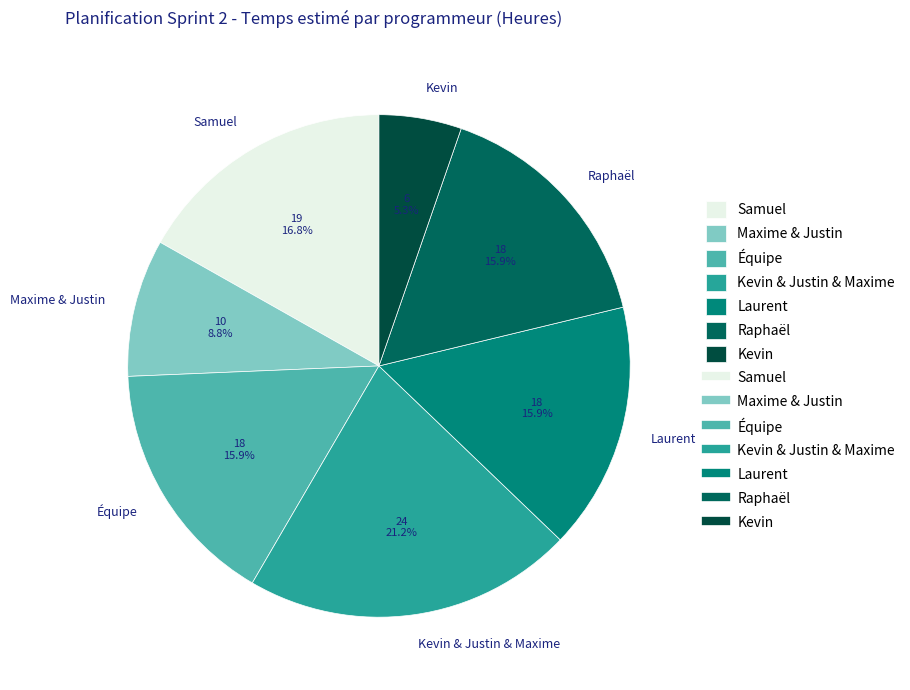

To the nearest percent, what is the difference between the largest and smallest slice percentages?

16%